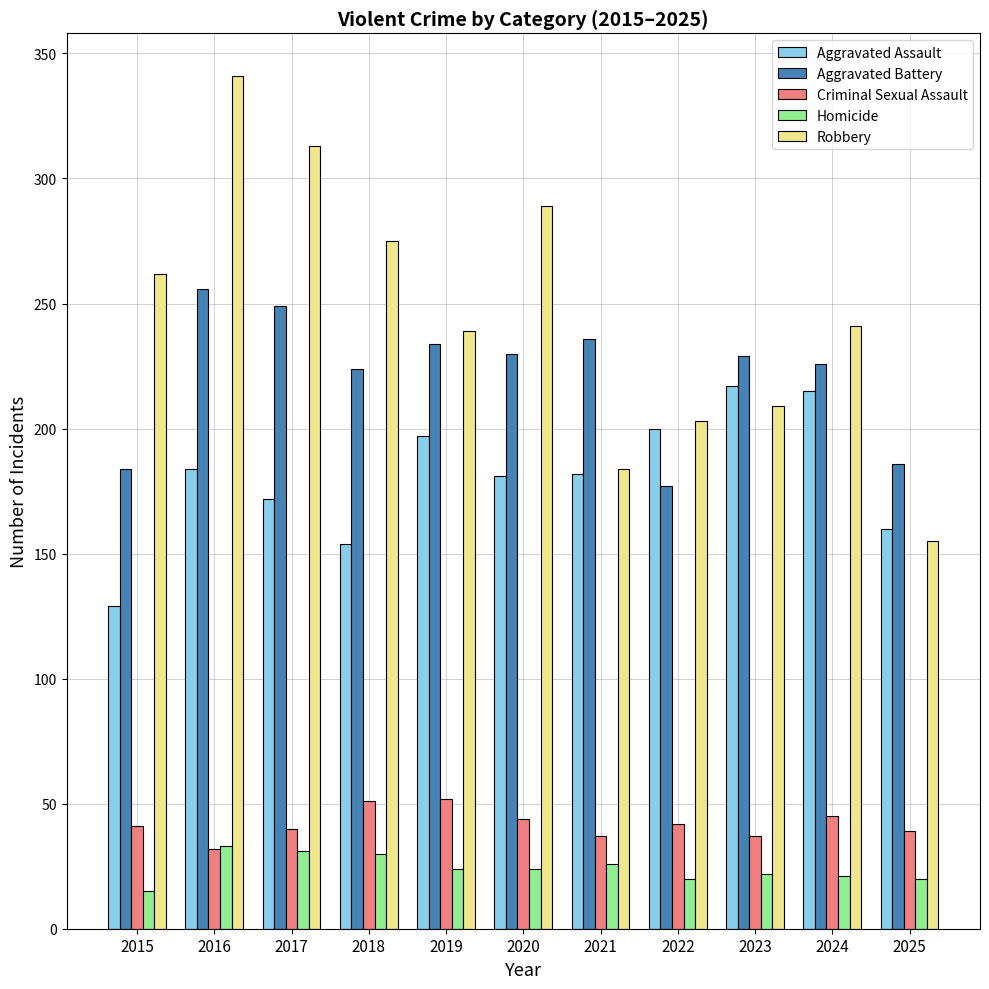

Which series has the widest spread of values?

Robbery